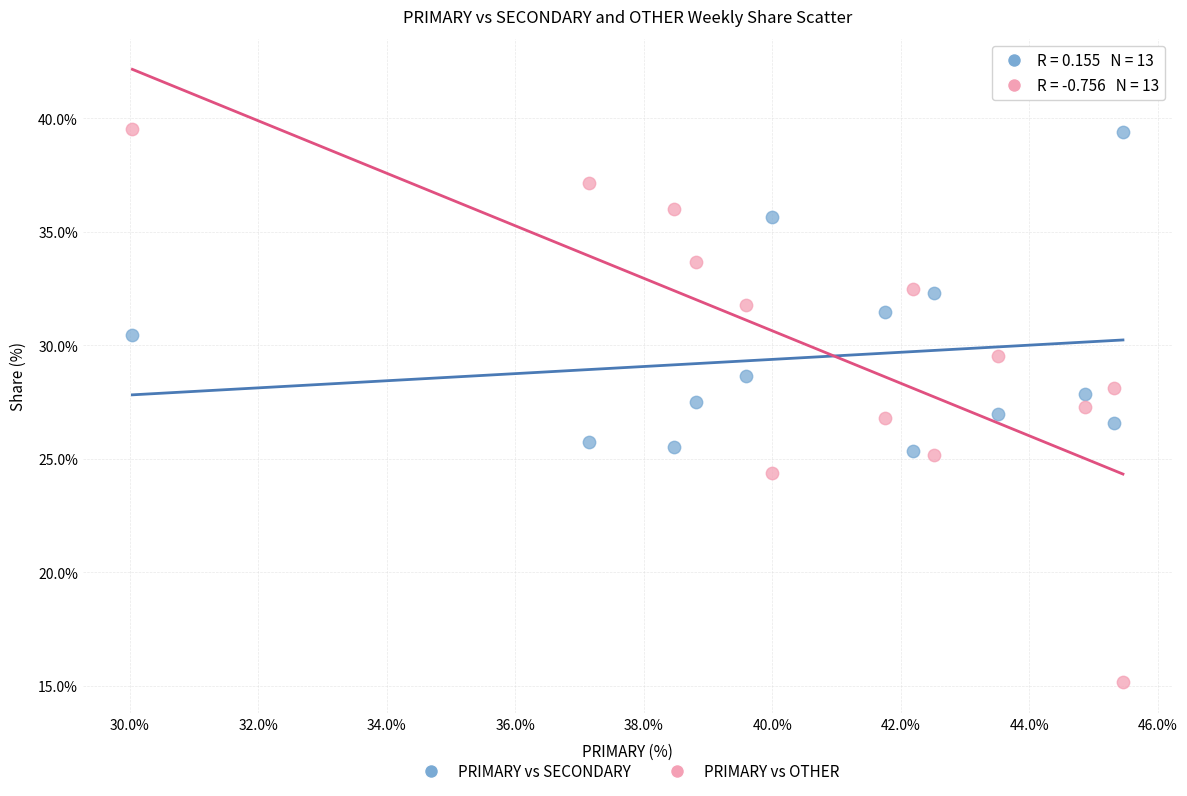

What are all the series names shown in the legend?

PRIMARY vs SECONDARY, PRIMARY vs OTHER